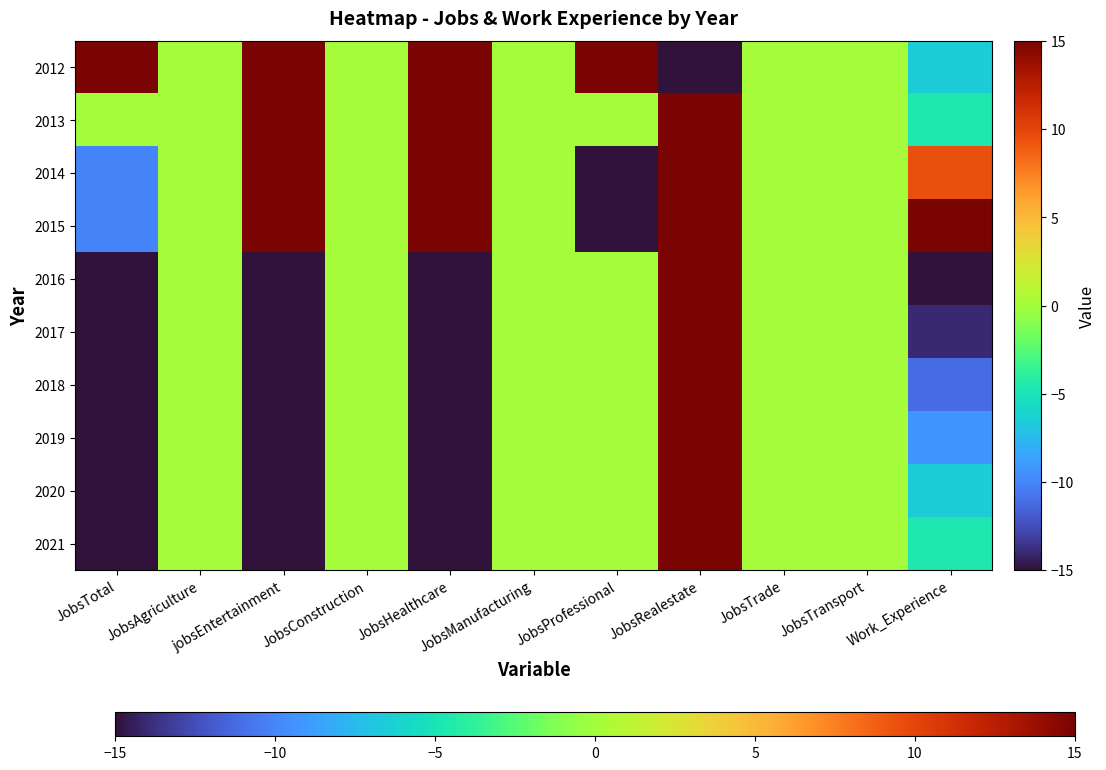

What is the spread (max minus min) of values at JobsTotal?

30.0